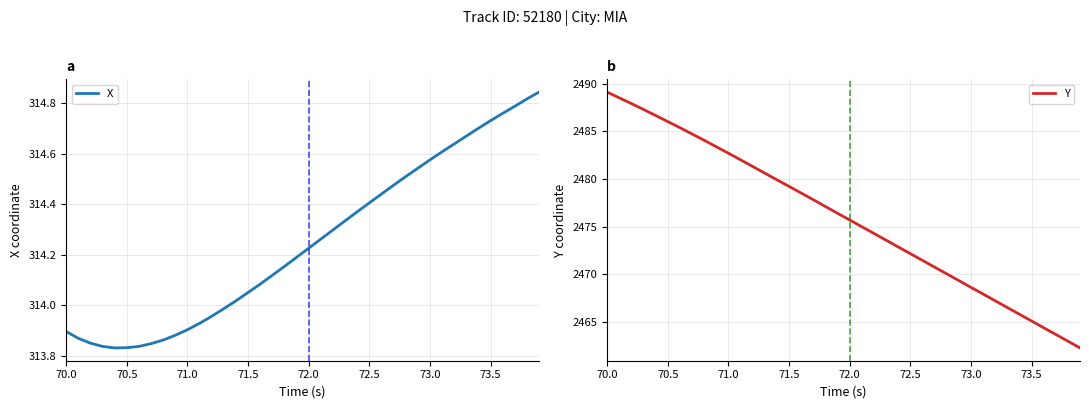

True or false: X and Y intersect in this chart.

False